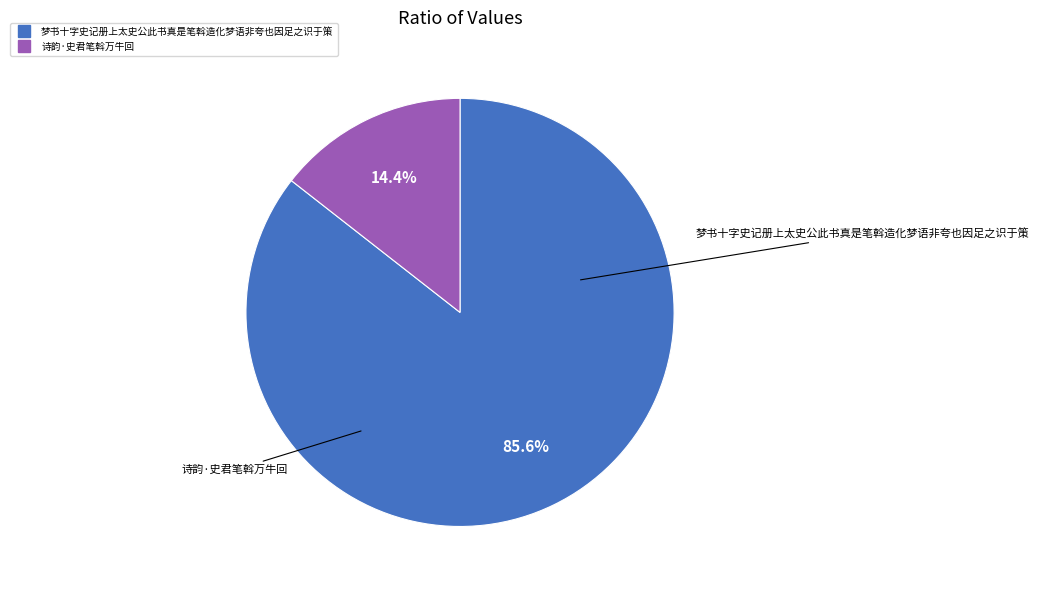

Which slice is the largest?

梦书十字史记册上太史公此书真是笔斡造化梦语非夸也因足之识于策